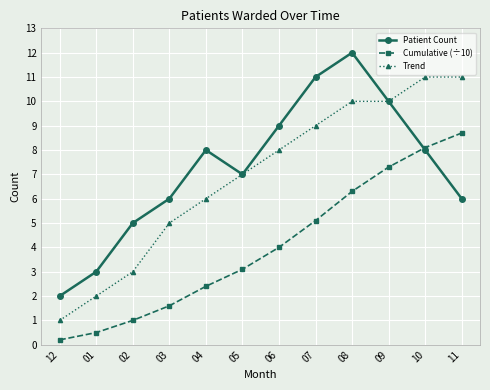

What is the greatest value displayed?

12.0